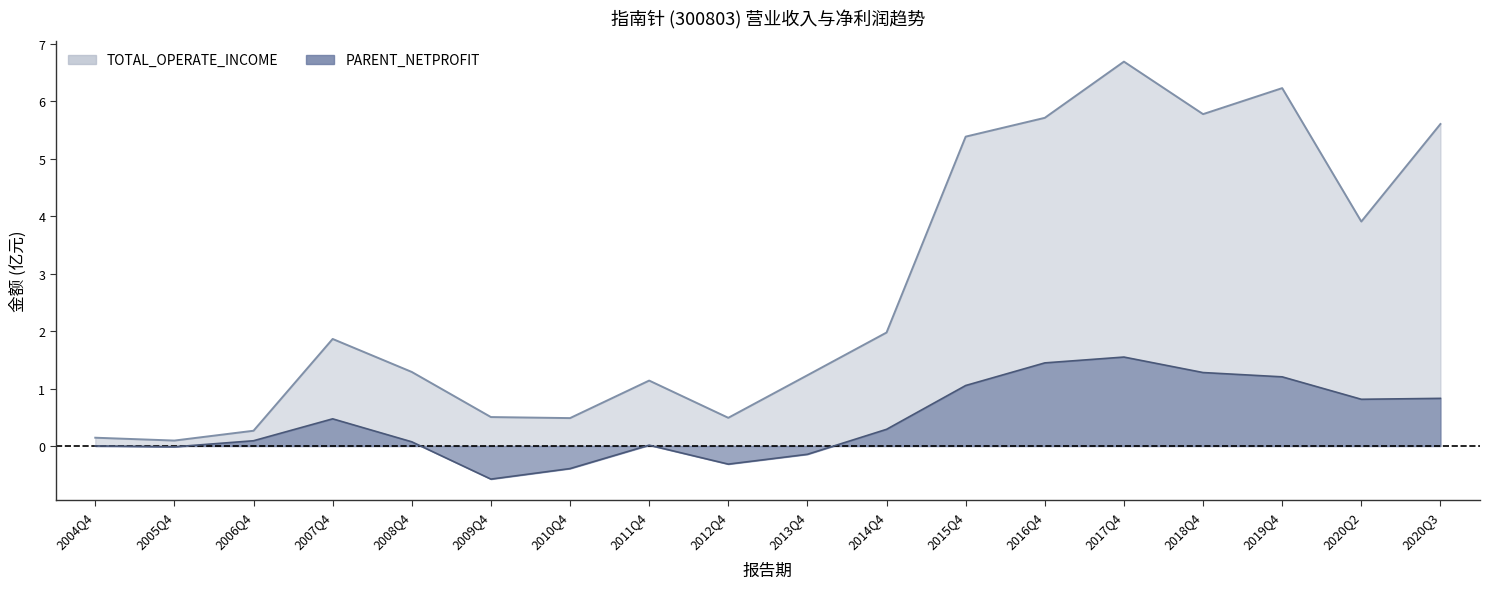

At which category does the chart reach its minimum across all series?

2009Q4